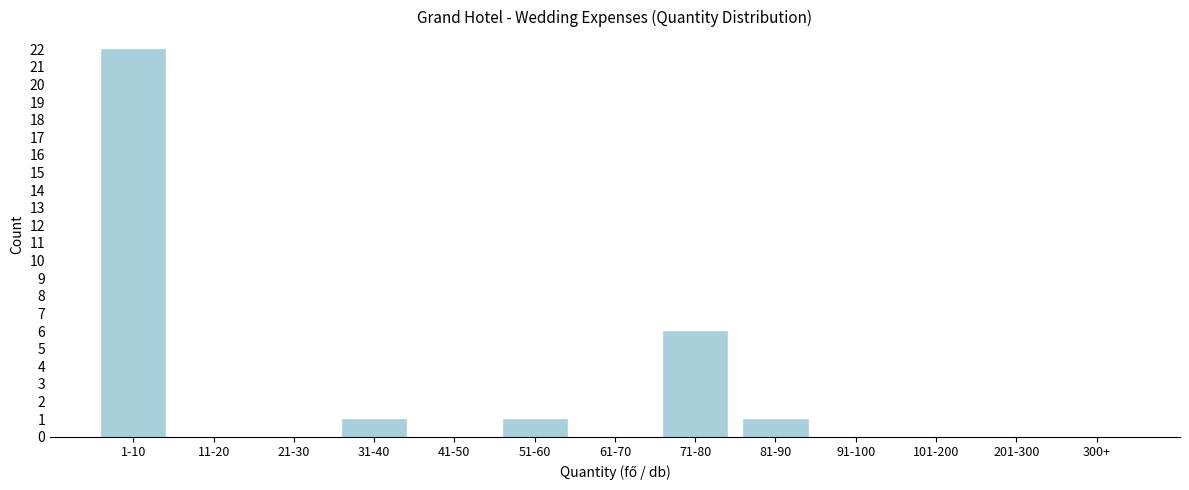

Reading left to right, list all the values displayed in this chart.

1-10=22	11-20=0	21-30=0	31-40=1	41-50=0	51-60=1	61-70=0	71-80=6	81-90=1	91-100=0	101-200=0	201-300=0	300+=0